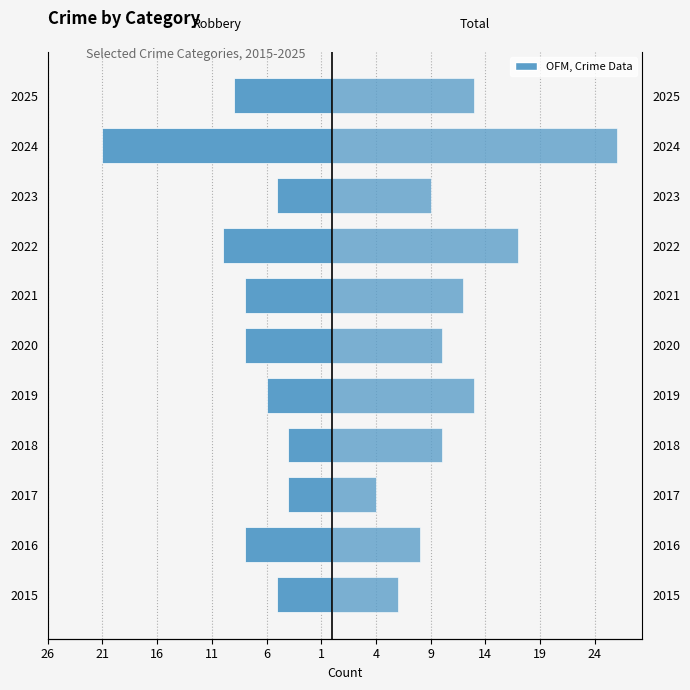

Rank the series by their maximum value, from highest to lowest.

Total, Robbery